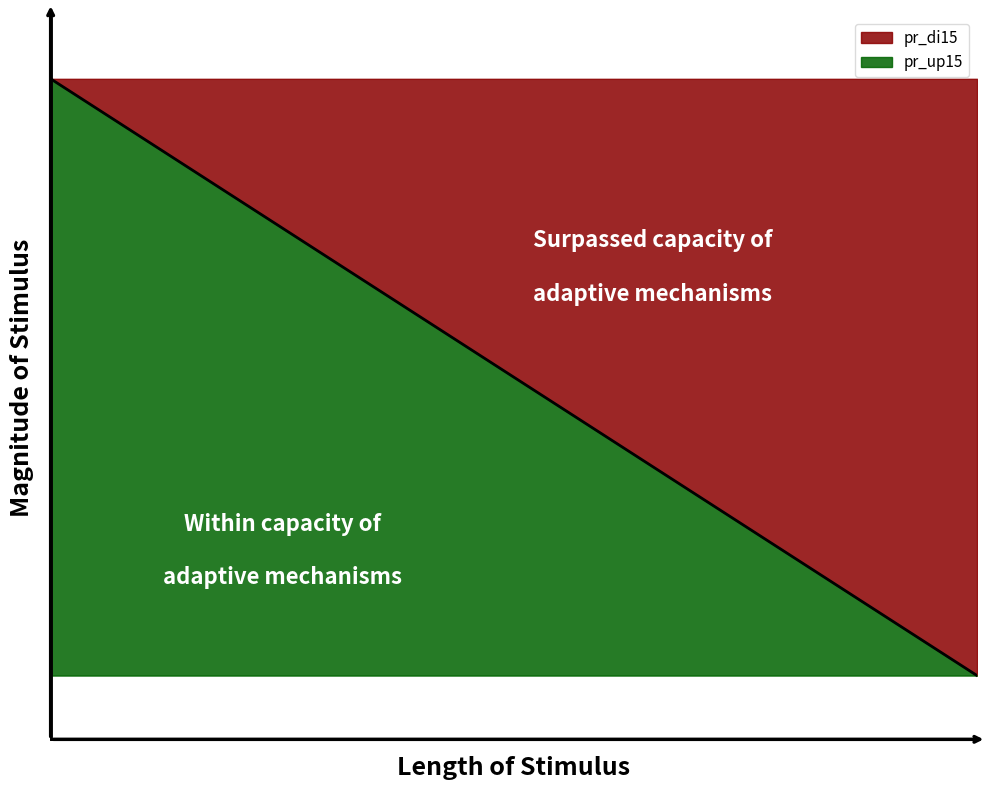

What are all the series names shown in the legend?

pr_di15, pr_up15